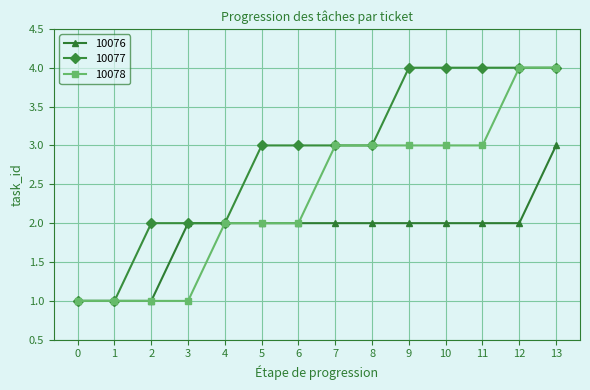

Is the value of 10078 at 13 greater than the value of 10077 at 2?

Yes